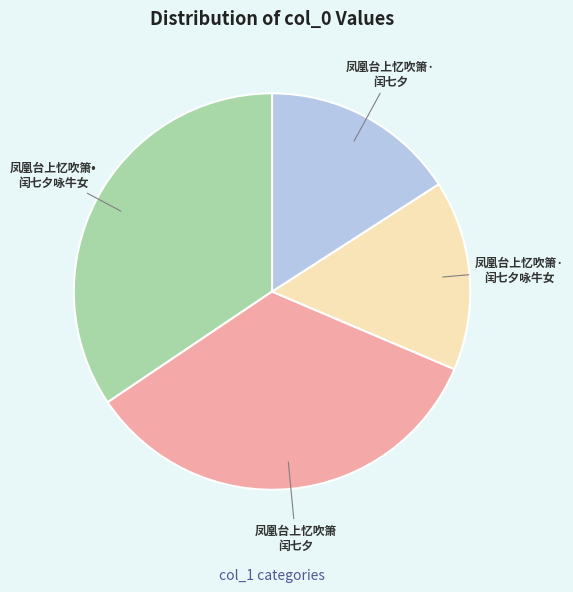

Does any single category account for the majority?

No